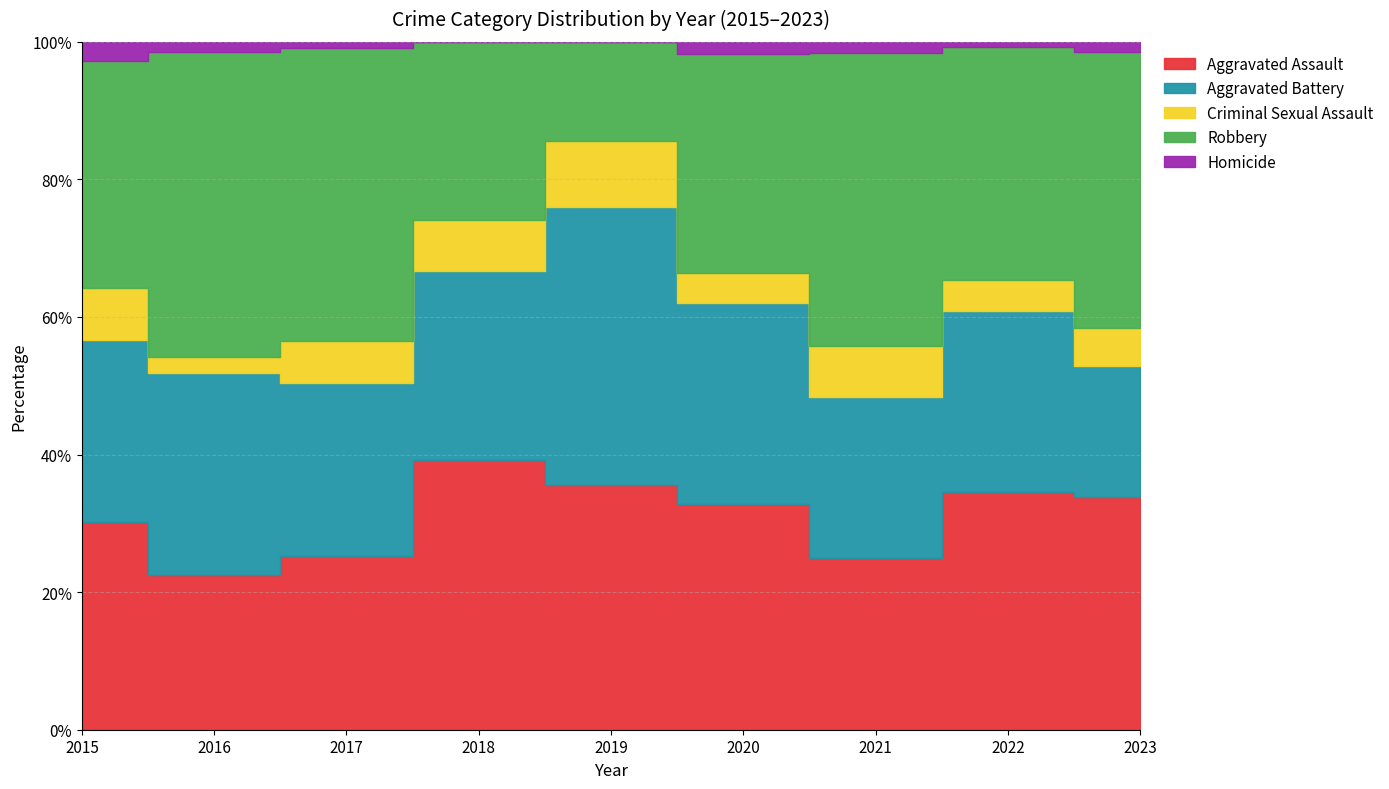

Which label corresponds to the smallest value in the chart?

2018